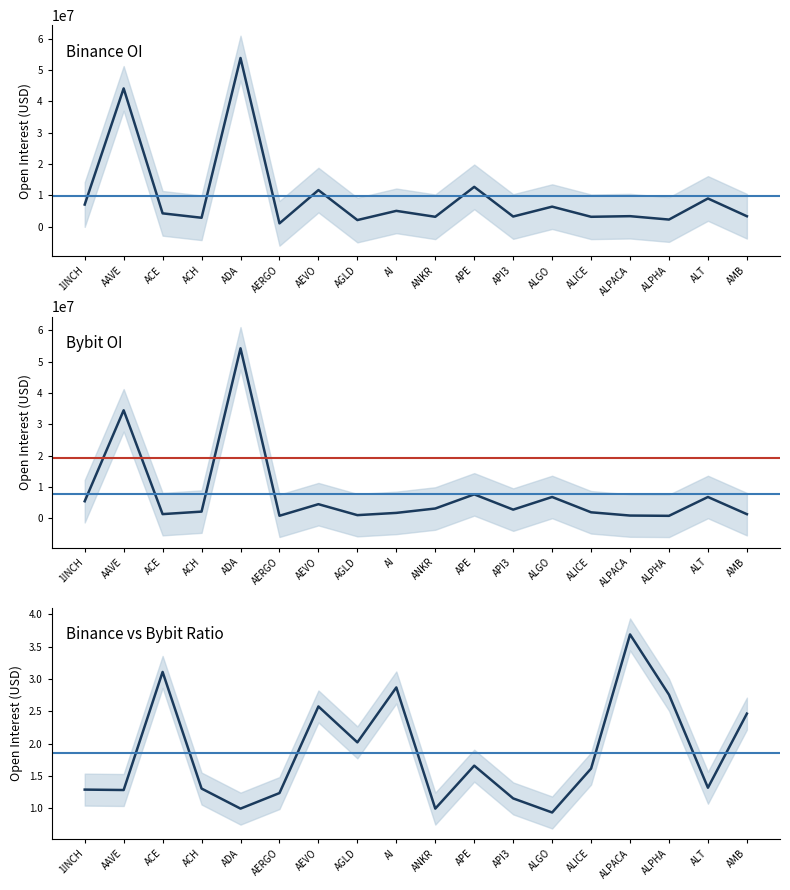

At how many categories does at least one series exceed 5658011?

7